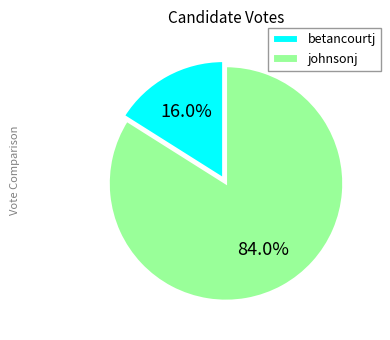

Which category has the biggest portion of the pie?

johnsonj